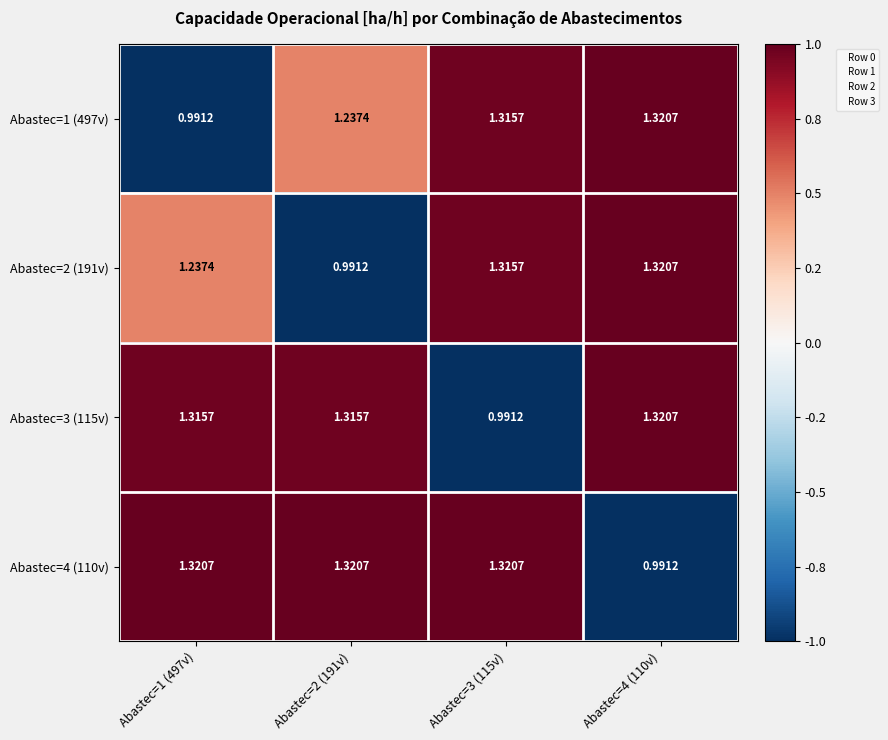

Is the value of Abastec=1 (497v) at Abastec=1 (497v) greater than the value of Abastec=3 (115v) at Abastec=1 (497v)?

No